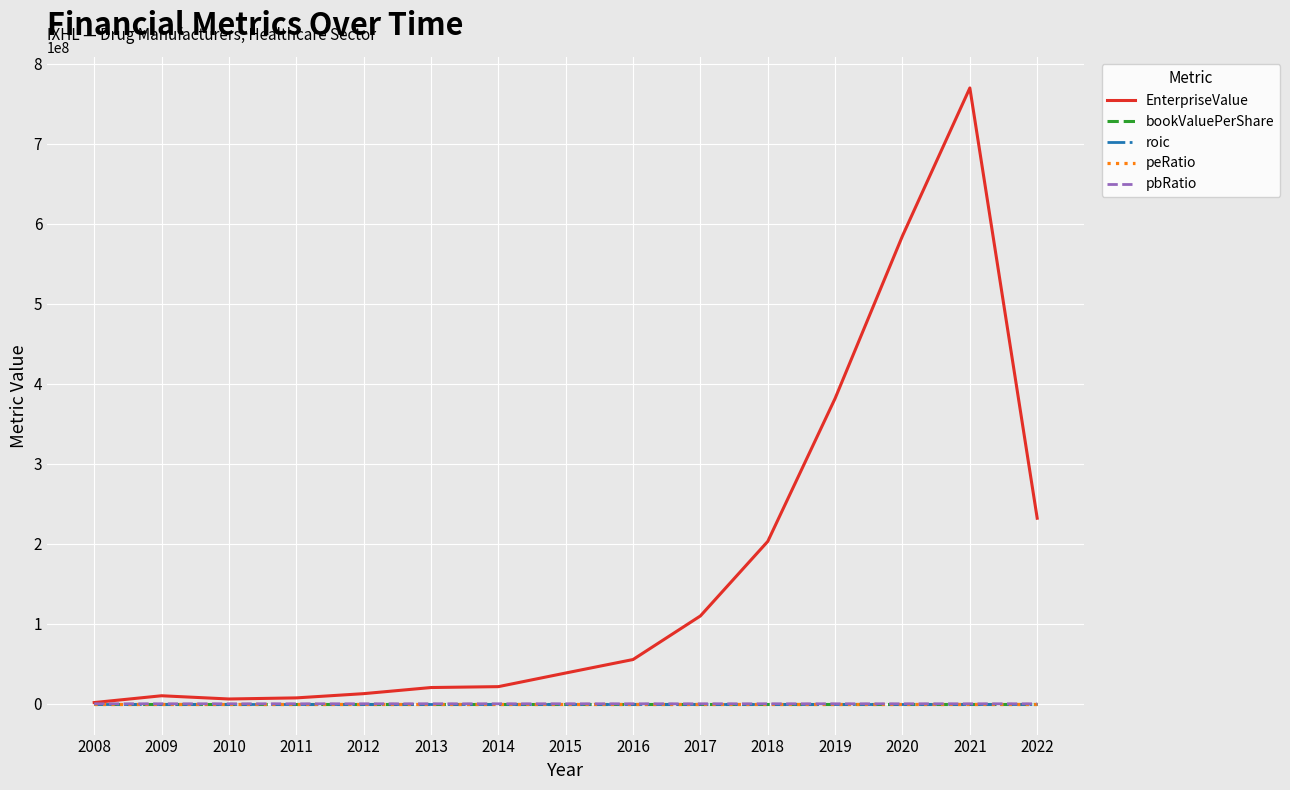

Which series has the largest range (max minus min)?

EnterpriseValue